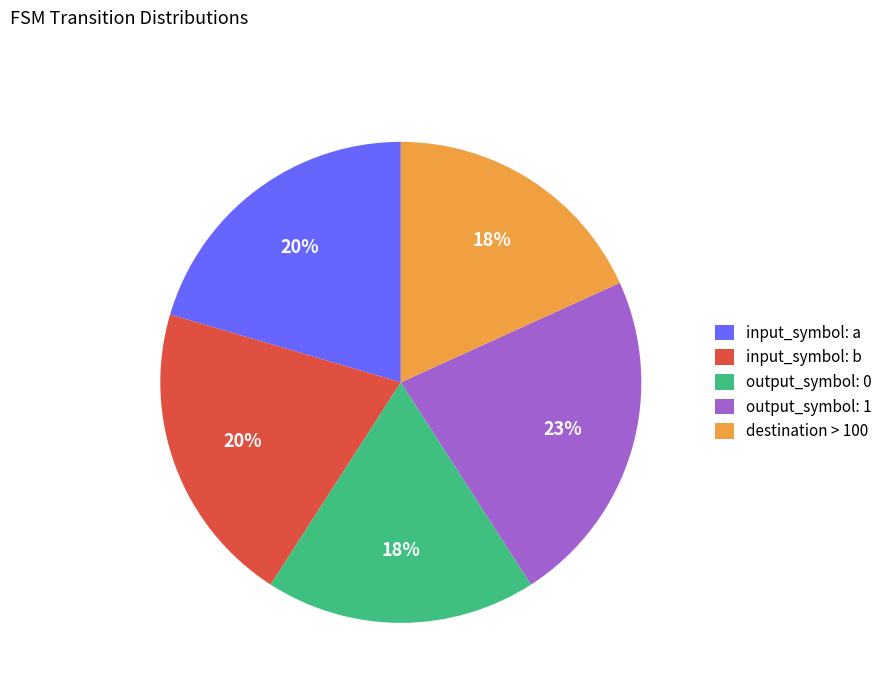

The input_symbol: a slice represents 20% of the pie. True or false?

True